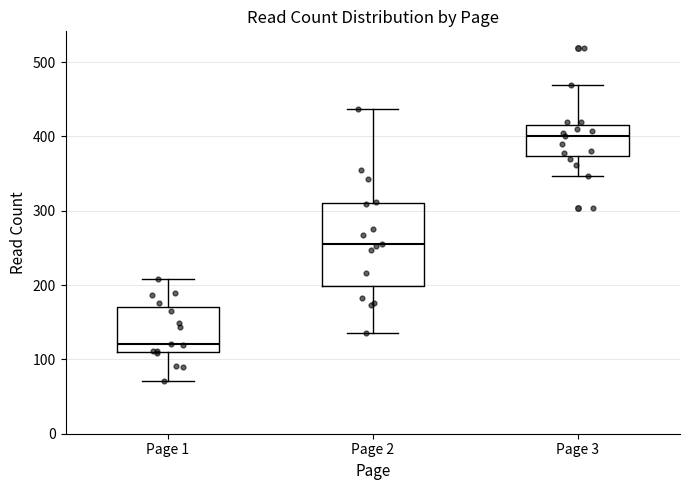

Which box's median line is the highest?

Page 3